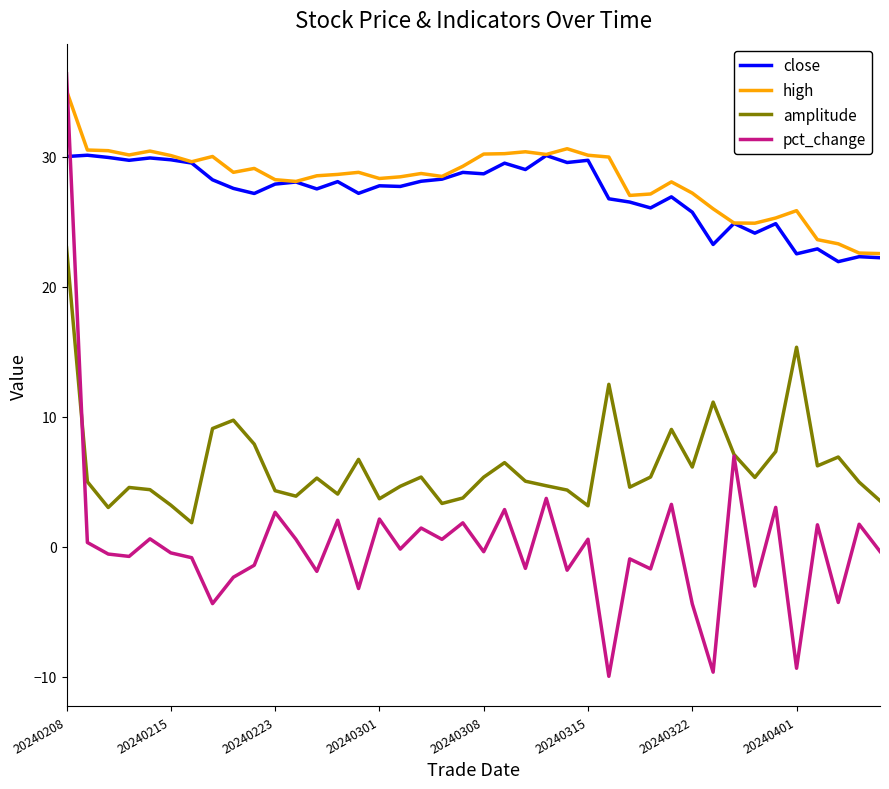

What is the smallest value displayed?

-10.0